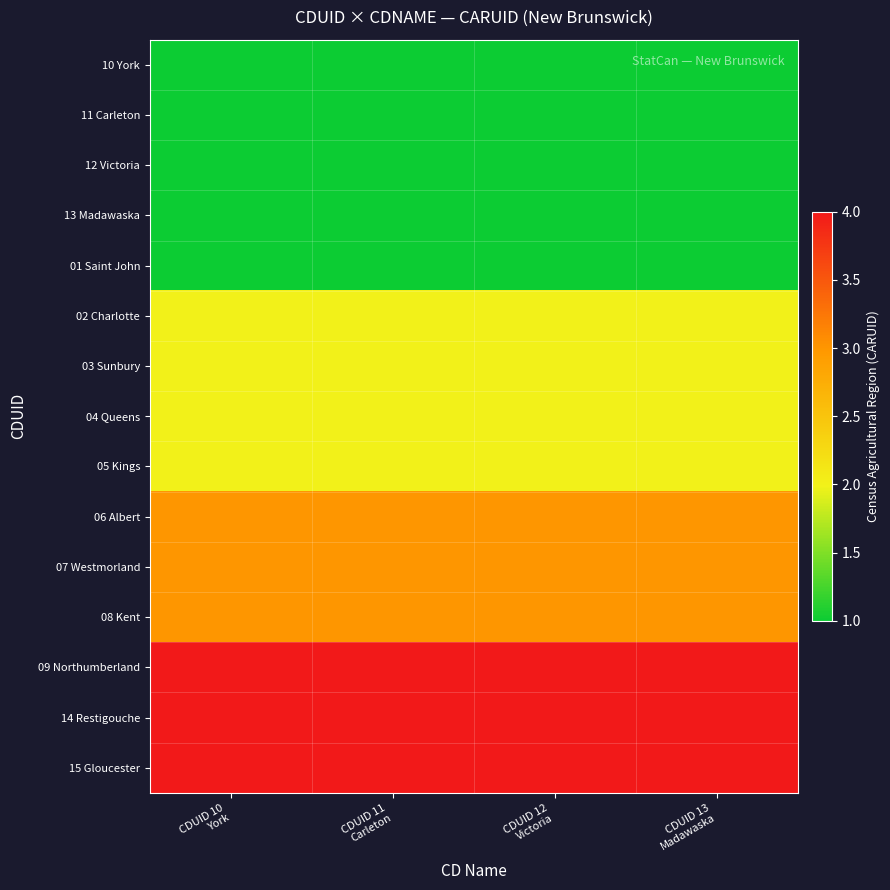

Reading right to left, extract all data points from this chart.

10 York: CDUID 13
Madawaska=1	CDUID 12
Victoria=1	CDUID 11
Carleton=1	CDUID 10
York=1
11 Carleton: CDUID 13
Madawaska=1	CDUID 12
Victoria=1	CDUID 11
Carleton=1	CDUID 10
York=1
12 Victoria: CDUID 13
Madawaska=1	CDUID 12
Victoria=1	CDUID 11
Carleton=1	CDUID 10
York=1
13 Madawaska: CDUID 13
Madawaska=1	CDUID 12
Victoria=1	CDUID 11
Carleton=1	CDUID 10
York=1
01 Saint John: CDUID 13
Madawaska=1	CDUID 12
Victoria=1	CDUID 11
Carleton=1	CDUID 10
York=1
02 Charlotte: CDUID 13
Madawaska=2	CDUID 12
Victoria=2	CDUID 11
Carleton=2	CDUID 10
York=2
03 Sunbury: CDUID 13
Madawaska=2	CDUID 12
Victoria=2	CDUID 11
Carleton=2	CDUID 10
York=2
04 Queens: CDUID 13
Madawaska=2	CDUID 12
Victoria=2	CDUID 11
Carleton=2	CDUID 10
York=2
05 Kings: CDUID 13
Madawaska=2	CDUID 12
Victoria=2	CDUID 11
Carleton=2	CDUID 10
York=2
06 Albert: CDUID 13
Madawaska=3	CDUID 12
Victoria=3	CDUID 11
Carleton=3	CDUID 10
York=3
07 Westmorland: CDUID 13
Madawaska=3	CDUID 12
Victoria=3	CDUID 11
Carleton=3	CDUID 10
York=3
08 Kent: CDUID 13
Madawaska=3	CDUID 12
Victoria=3	CDUID 11
Carleton=3	CDUID 10
York=3
09 Northumberland: CDUID 13
Madawaska=4	CDUID 12
Victoria=4	CDUID 11
Carleton=4	CDUID 10
York=4
14 Restigouche: CDUID 13
Madawaska=4	CDUID 12
Victoria=4	CDUID 11
Carleton=4	CDUID 10
York=4
15 Gloucester: CDUID 13
Madawaska=4	CDUID 12
Victoria=4	CDUID 11
Carleton=4	CDUID 10
York=4